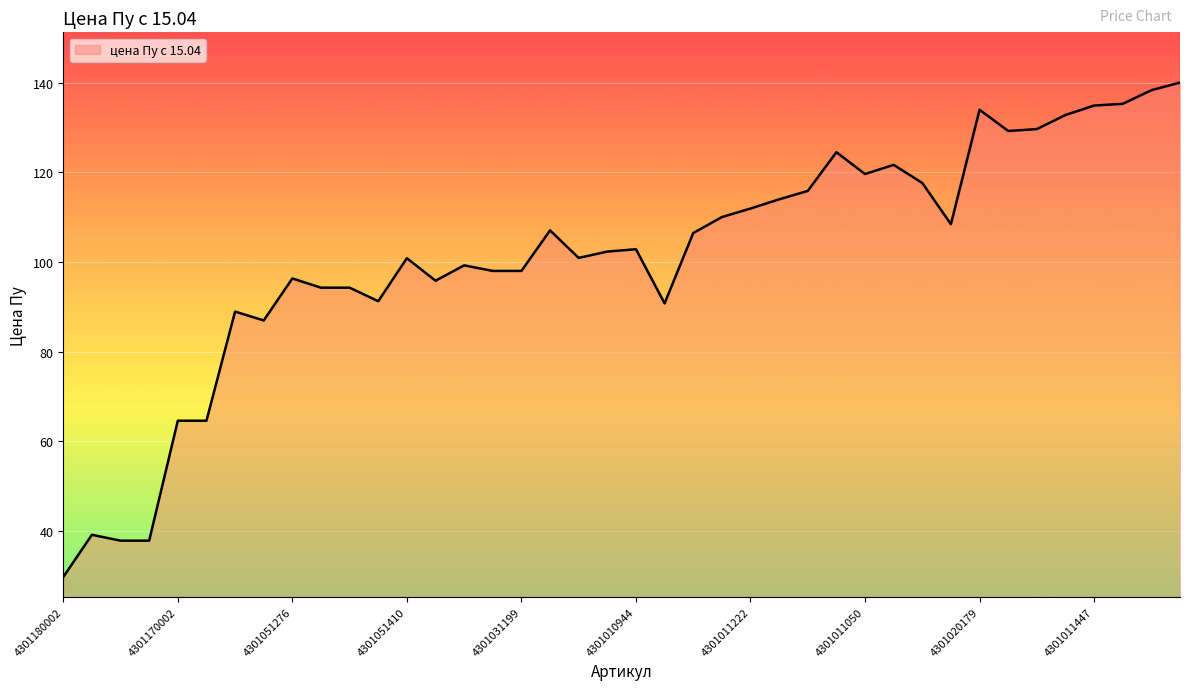

What is the maximum value shown in the chart?

140.0